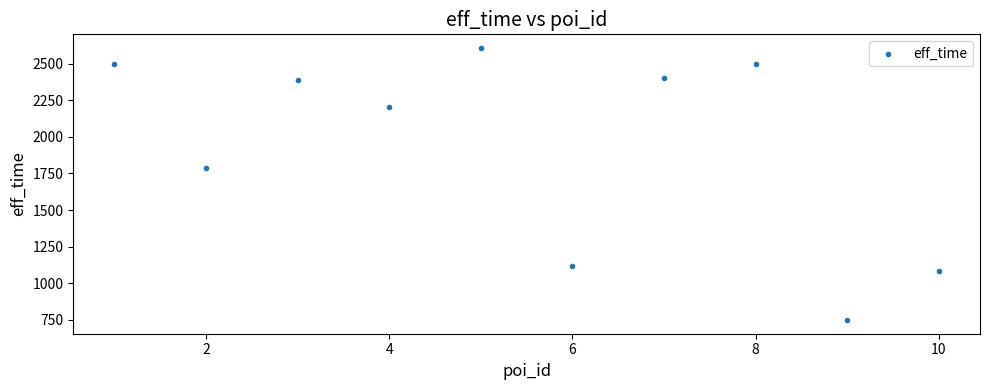

What Y value in the scatter plot is closest to 1678?

1787